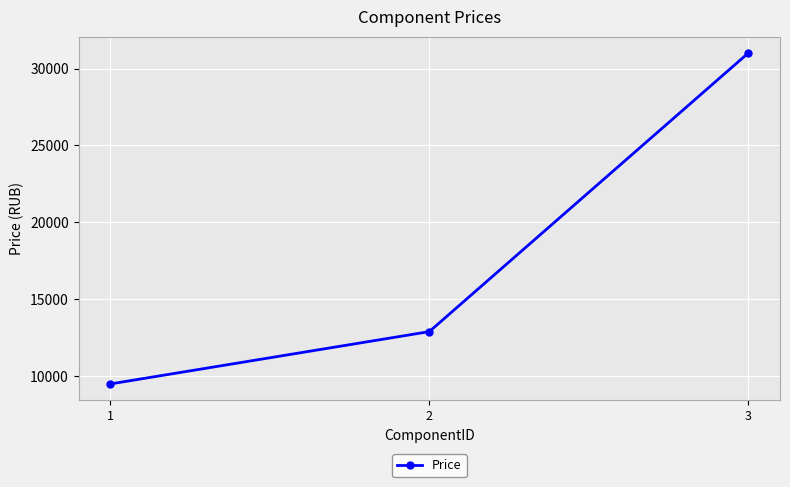

Between 1 and 2, which is larger?

2